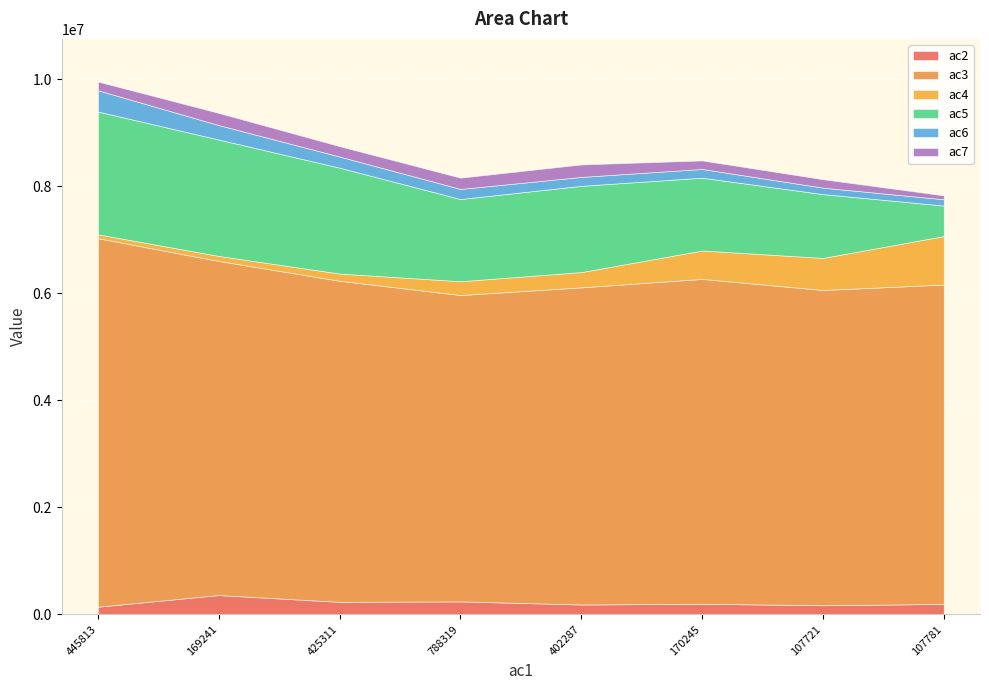

True or false: ac7 and ac5 cross at least once.

False